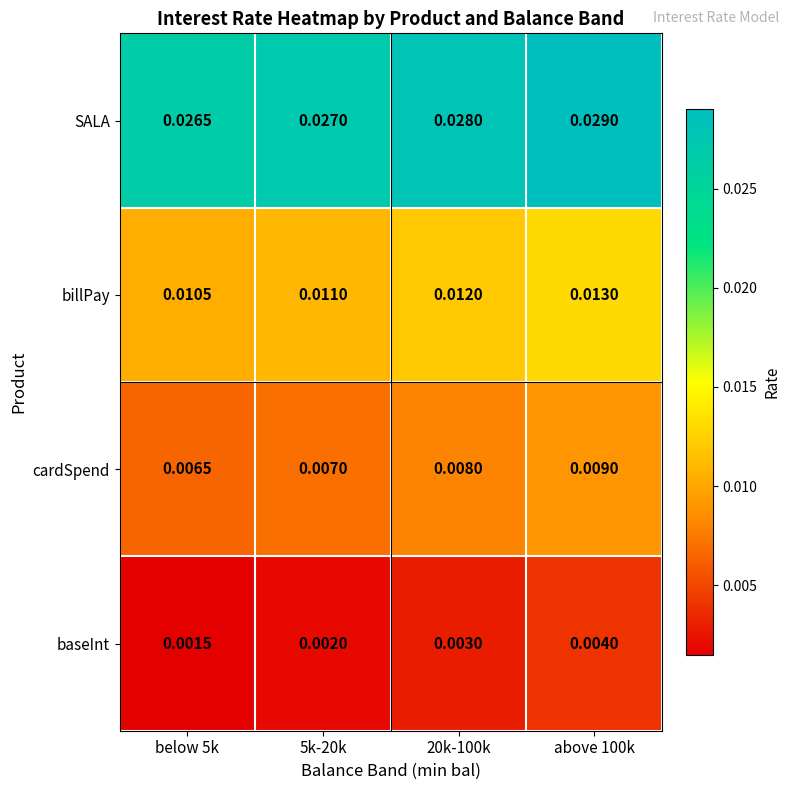

How many series are shown in this chart?

4